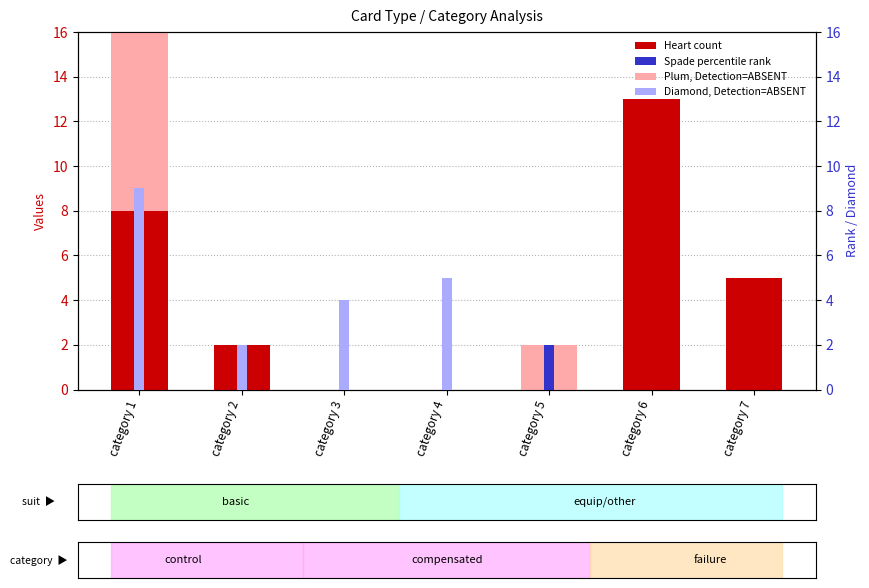

Reading left to right, extract all data points from this chart.

Heart (count): 8	2	0	0	0	13	5
Plum, Detection=ABSENT: 8	0	0	0	2	0	0
Spade (percentile rank): 7	0	0	0	2	0	0
diamond, Detection=ABSENT: 9	2	4	5	0	0	0